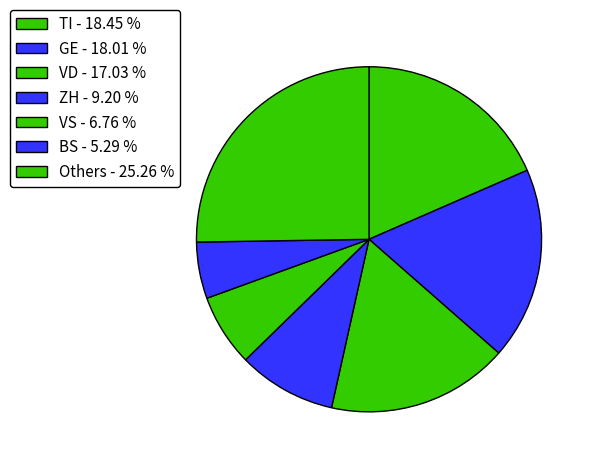

How many slices are in this pie chart?

7